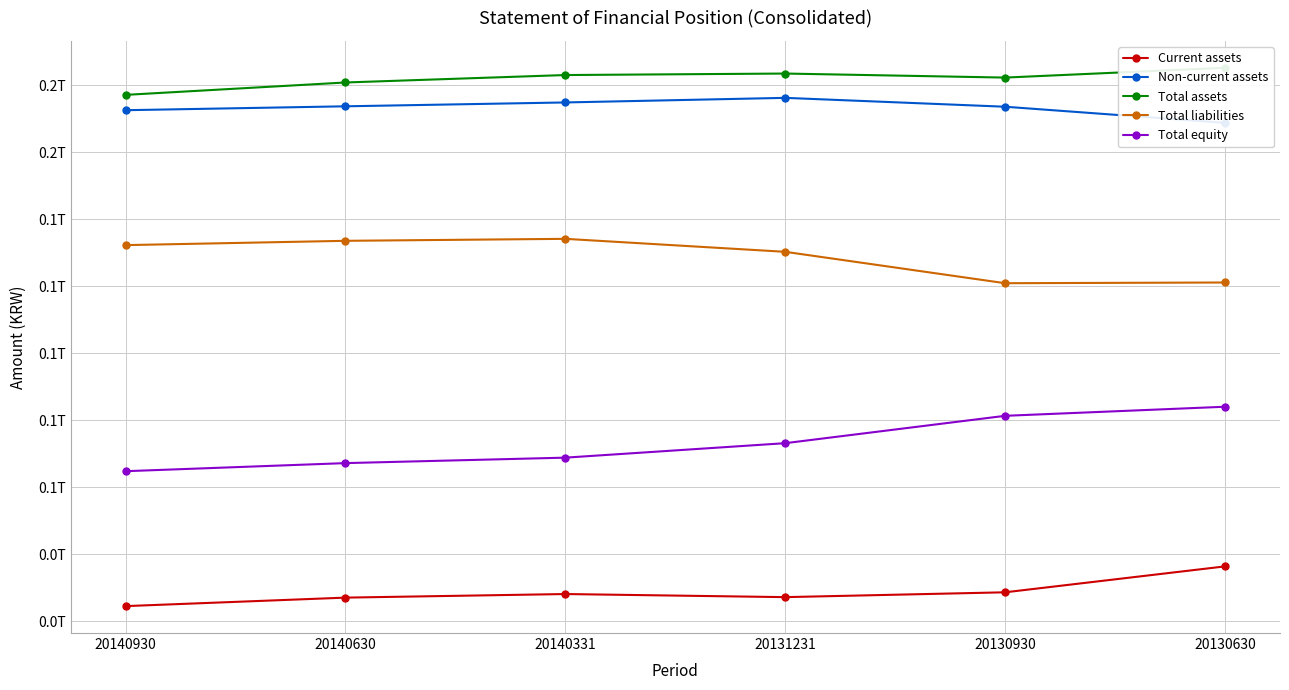

Count the number of categories in the chart.

6